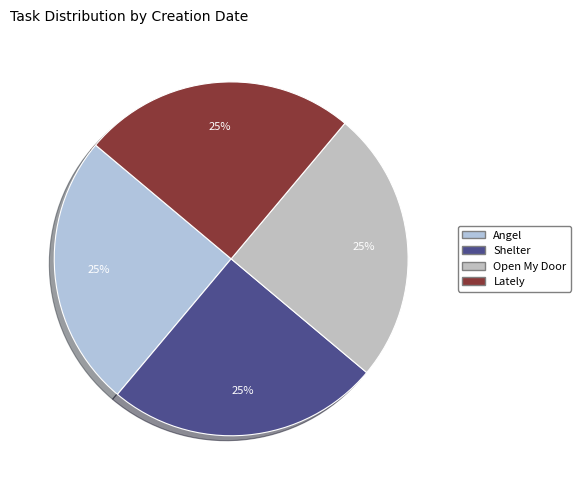

What percentage is the Angel slice, to the nearest percent?

25%